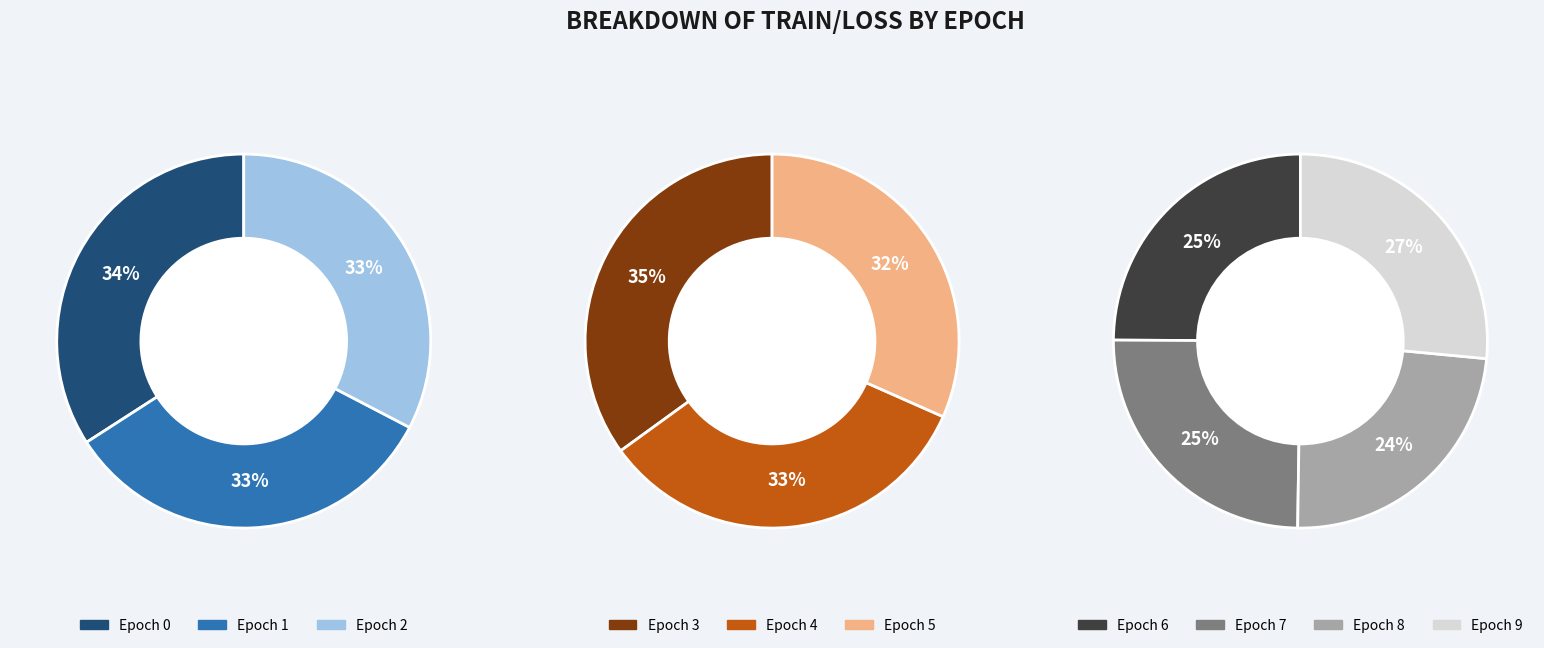

Is there a majority slice in this chart?

No